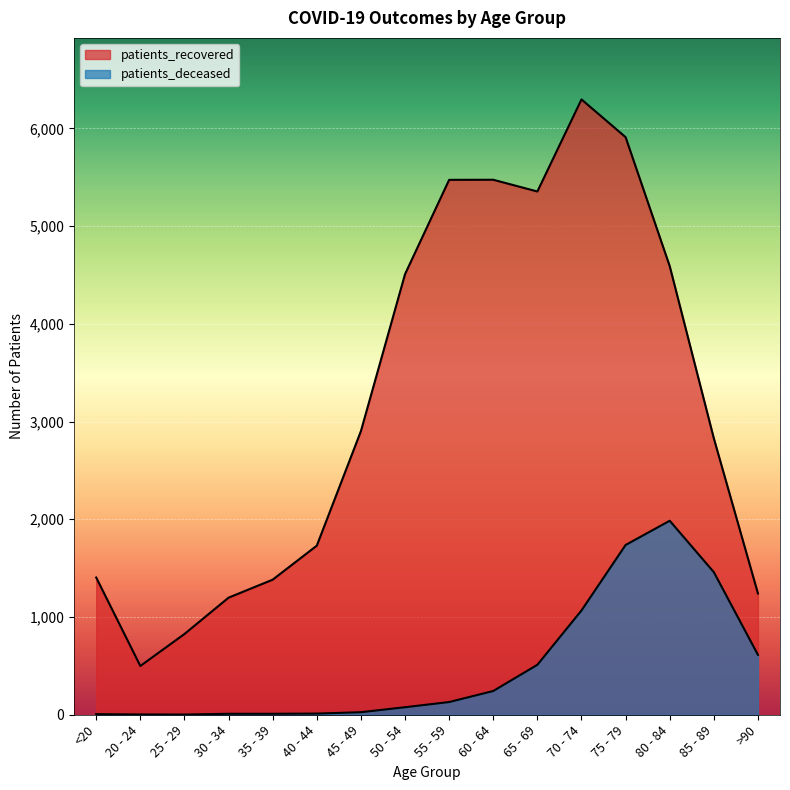

True or false: patients_deceased and patients_recovered cross at least once.

False